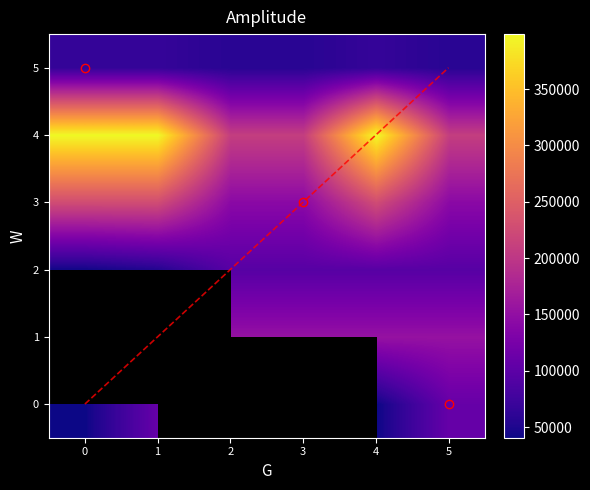

The value of 1 at 5 is 153748.0. True or false?

True